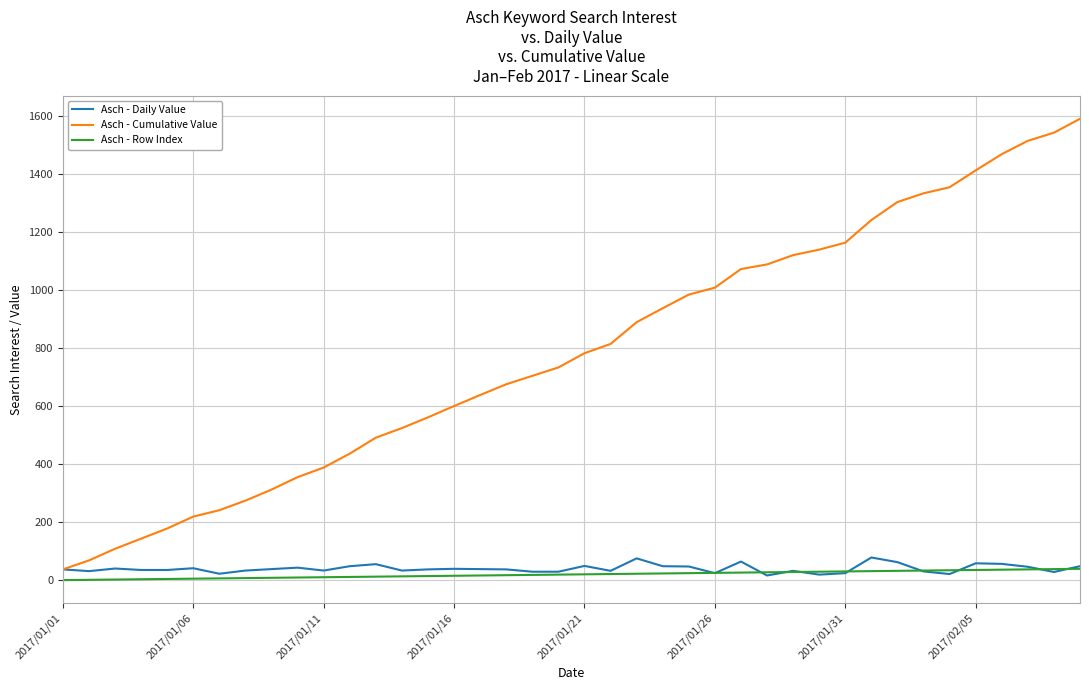

Which series has the largest total across all categories?

Asch - Cumulative Value